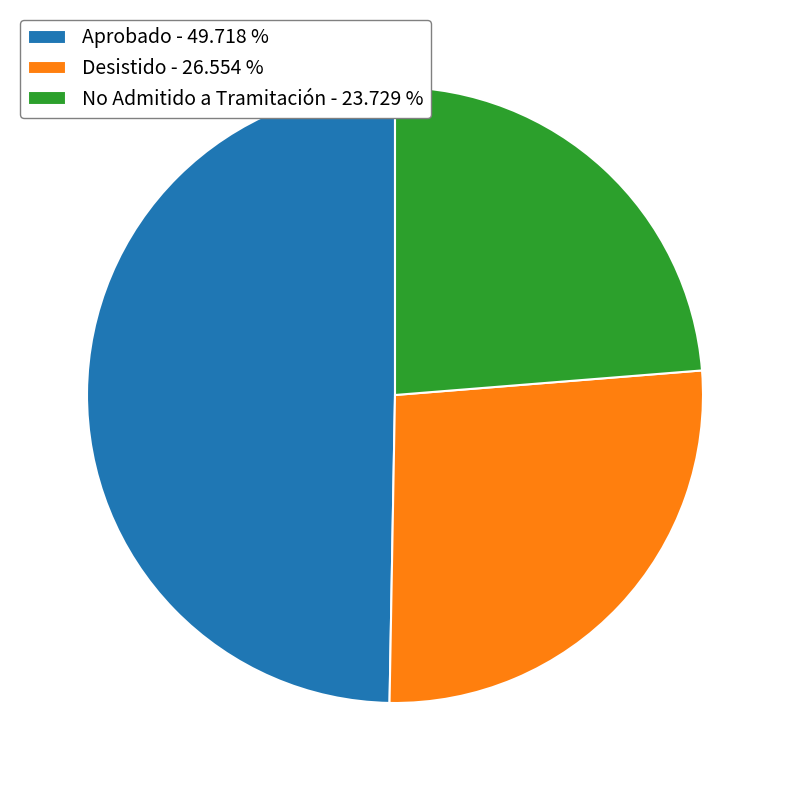

What is the ratio of the value at No Admitido a Tramitación - 23.729 % to the value at Aprobado - 49.718 %?

0.5